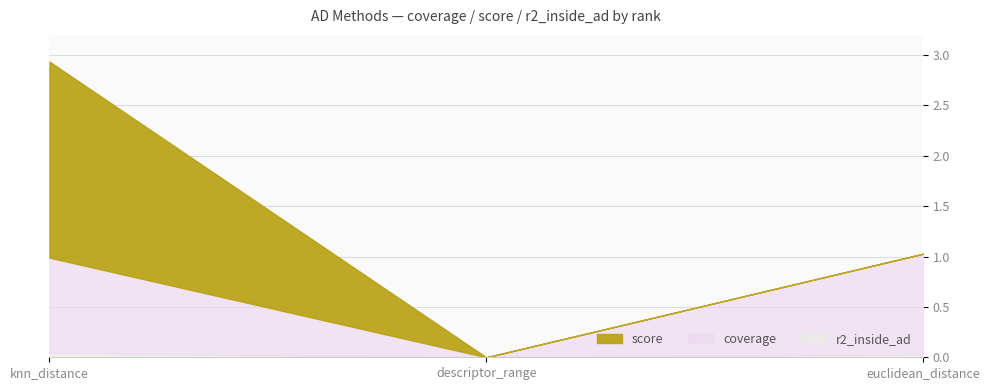

Reading left to right, transcribe all the data shown in this chart.

coverage: 0.9	0.0	1.0
score: 1.9	0.0	0.0
r2_inside_ad: 0.0	0.0	0.0